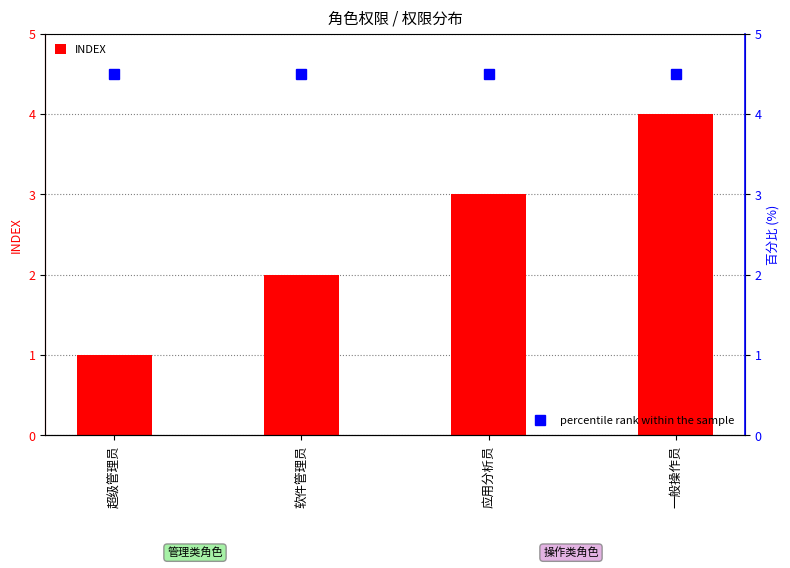

What is the sum of all INDEX values?

10